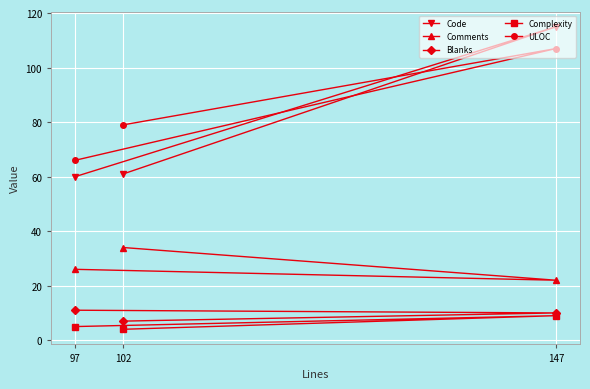

What is the value of the Code point at the 2nd from the left?

61